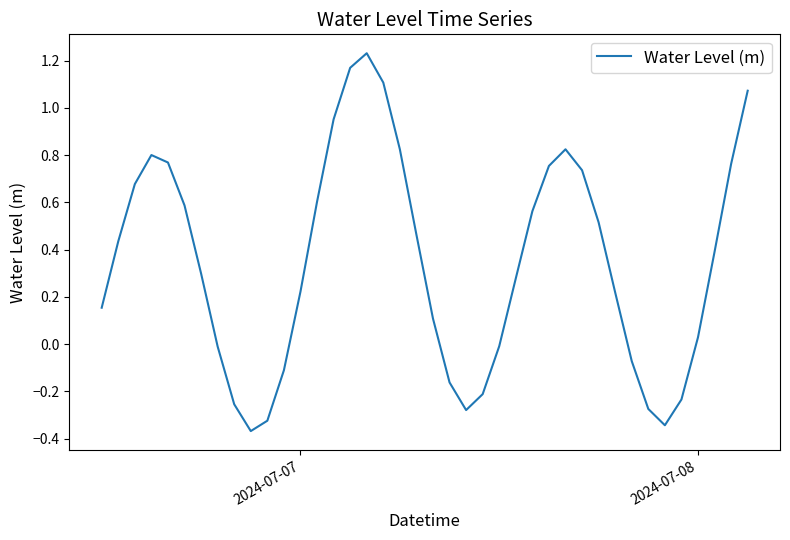

What is the difference between the maximum and minimum values?

1.6